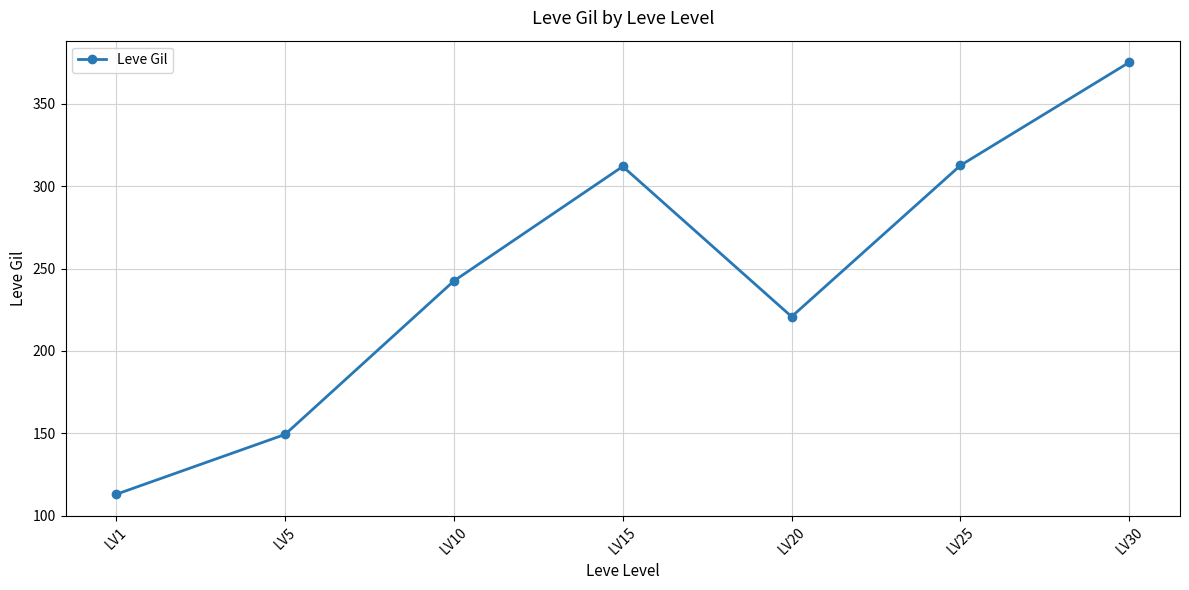

Approximately how many times larger is the value at LV5 compared to LV10?

0.6